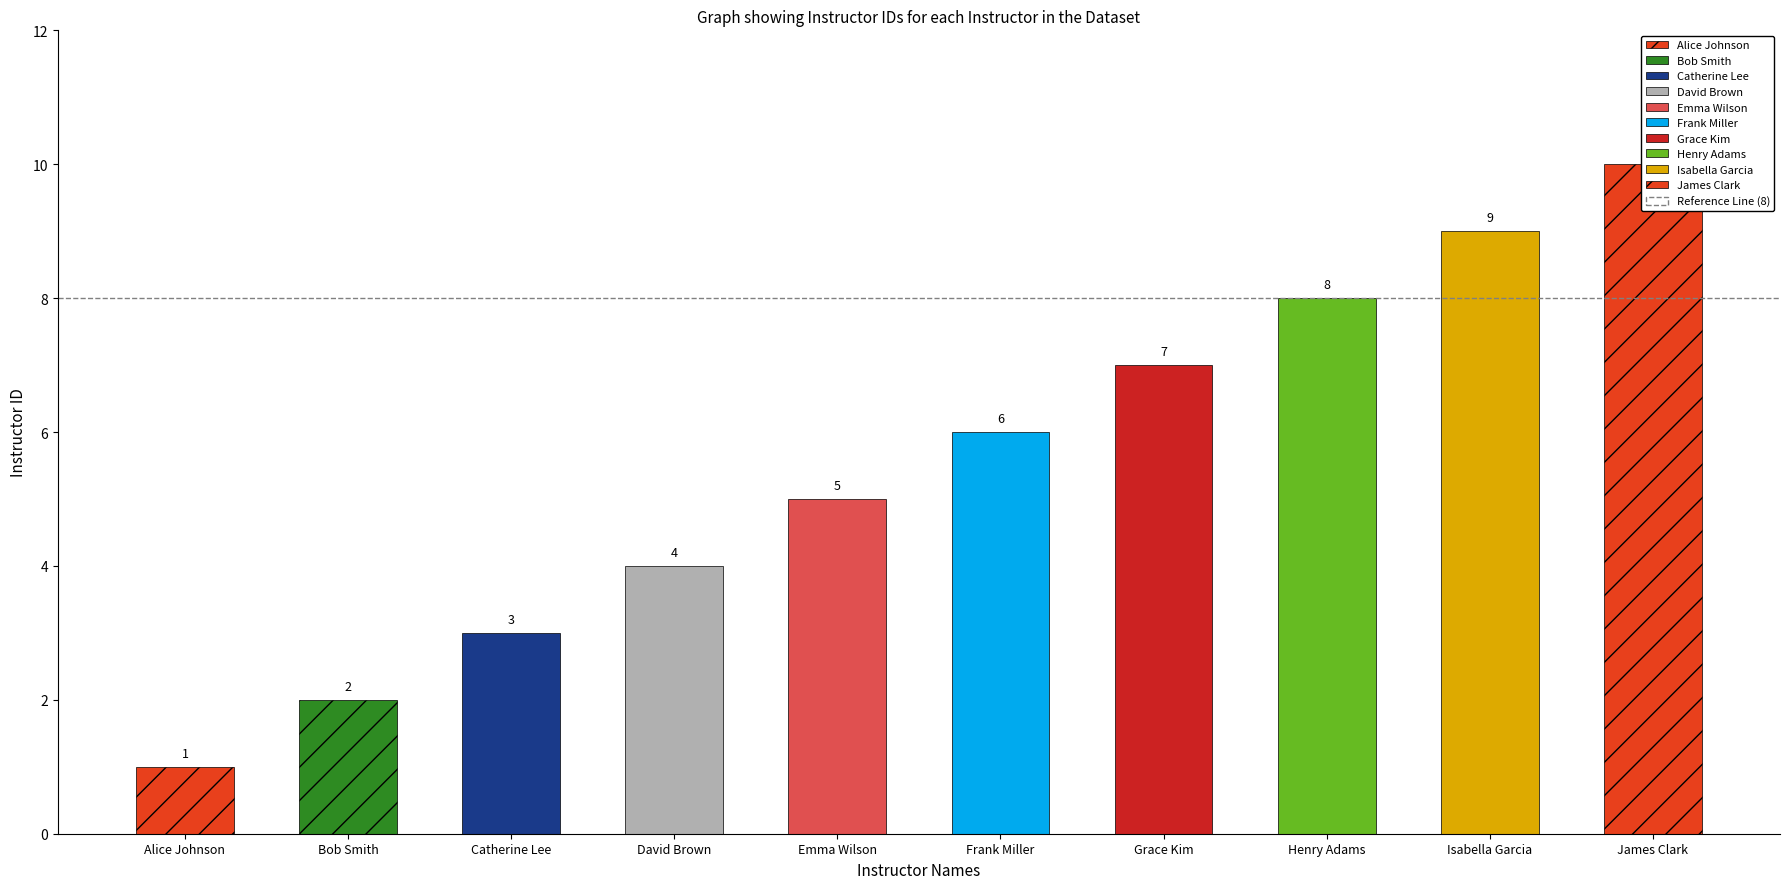

List the labels in order of value, largest first.

James Clark, Isabella Garcia, Henry Adams, Grace Kim, Frank Miller, Emma Wilson, David Brown, Catherine Lee, Bob Smith, Alice Johnson